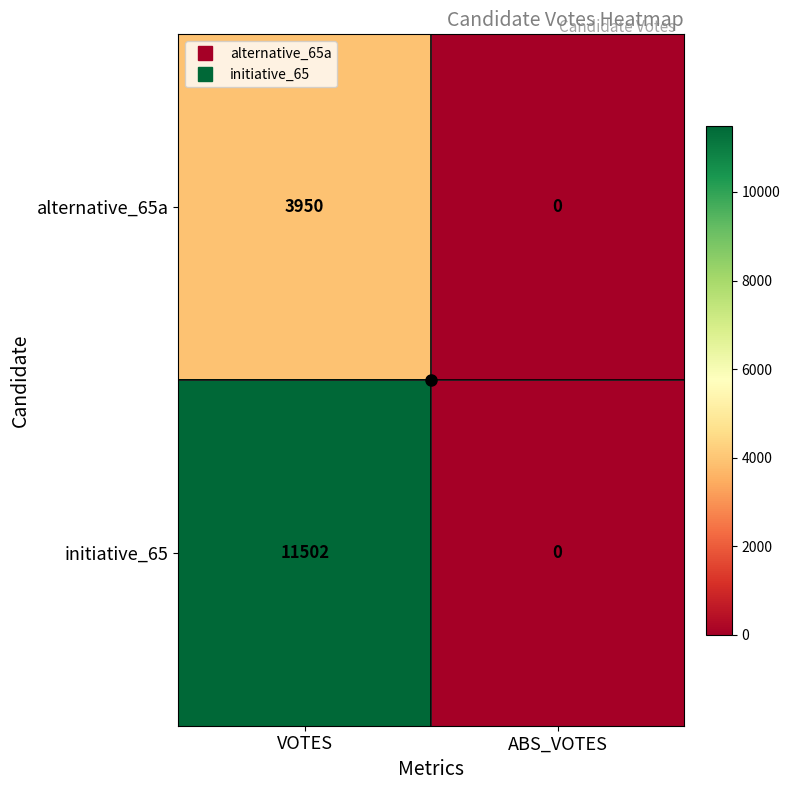

Which series has the largest total across all categories?

initiative_65